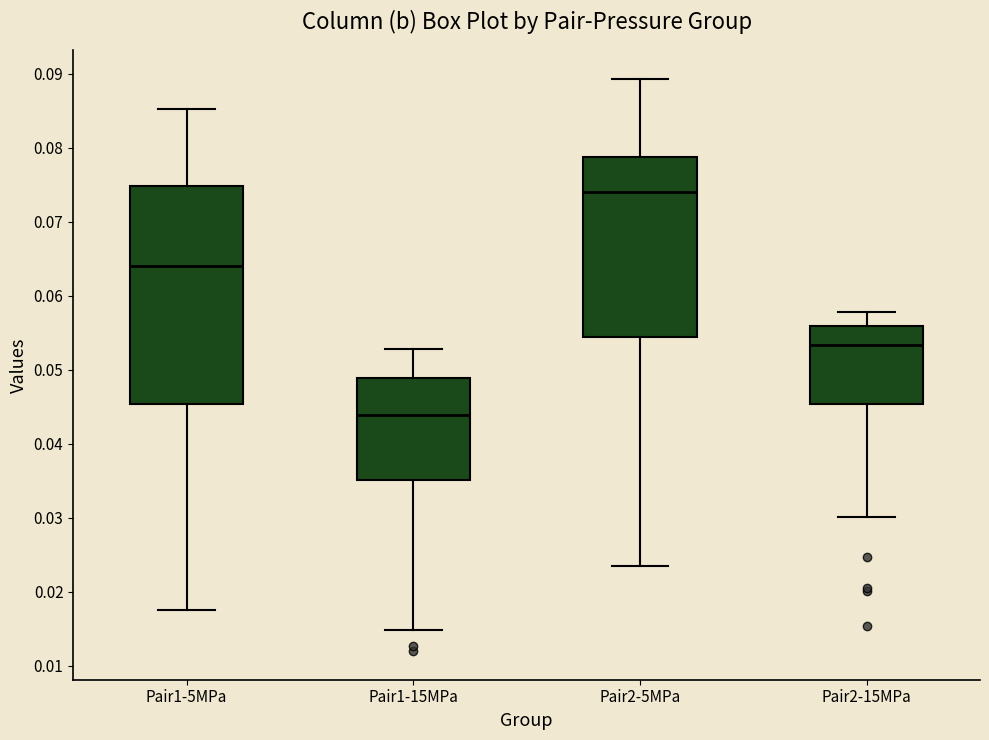

Reading left to right, transcribe this box plot: for each box, give where its median line is, the range the box spans, and where its two whiskers end, as read against the y-axis. The values are not printed on the chart, so give them approximately, as read against the axis.

Pair1-5MPa: median 0.064, box 0.045 to 0.075, whiskers 0.017 to 0.085
Pair1-15MPa: median 0.044, box 0.035 to 0.049, whiskers 0.015 to 0.053
Pair2-5MPa: median 0.074, box 0.054 to 0.079, whiskers 0.024 to 0.089
Pair2-15MPa: median 0.053, box 0.045 to 0.056, whiskers 0.030 to 0.058